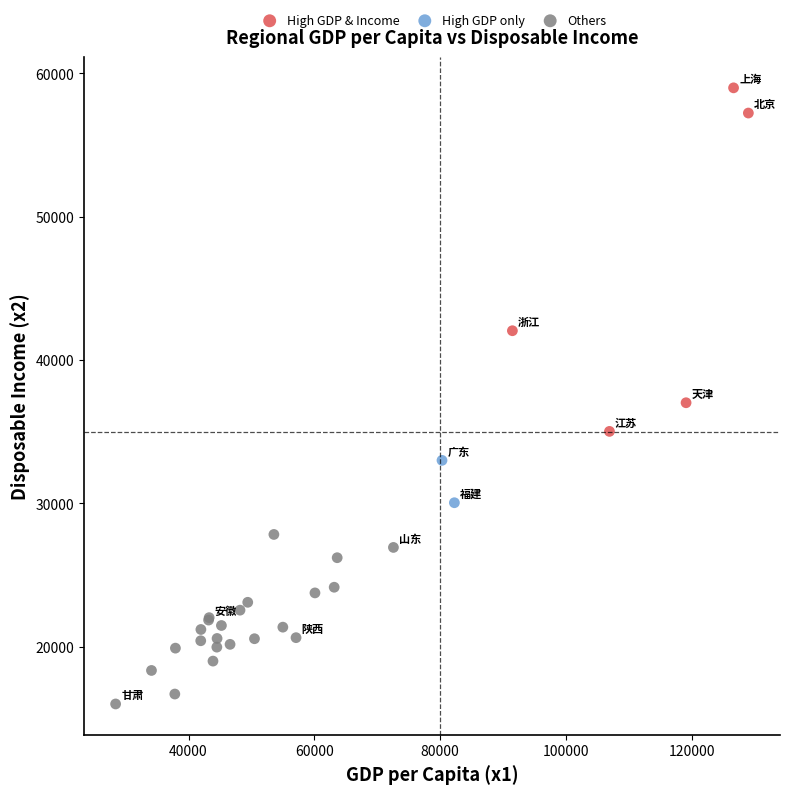

What are all the series names shown in the legend?

High GDP & Income, High GDP only, Others